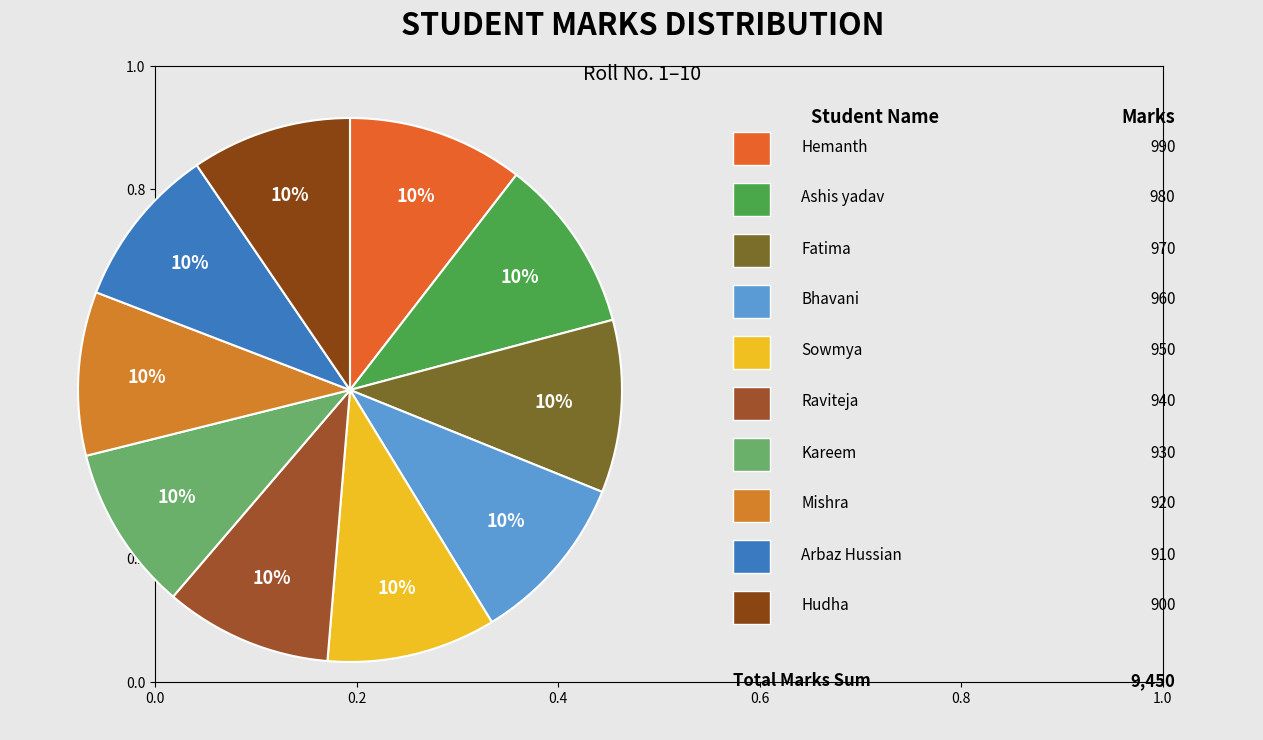

Does any single category account for the majority?

No